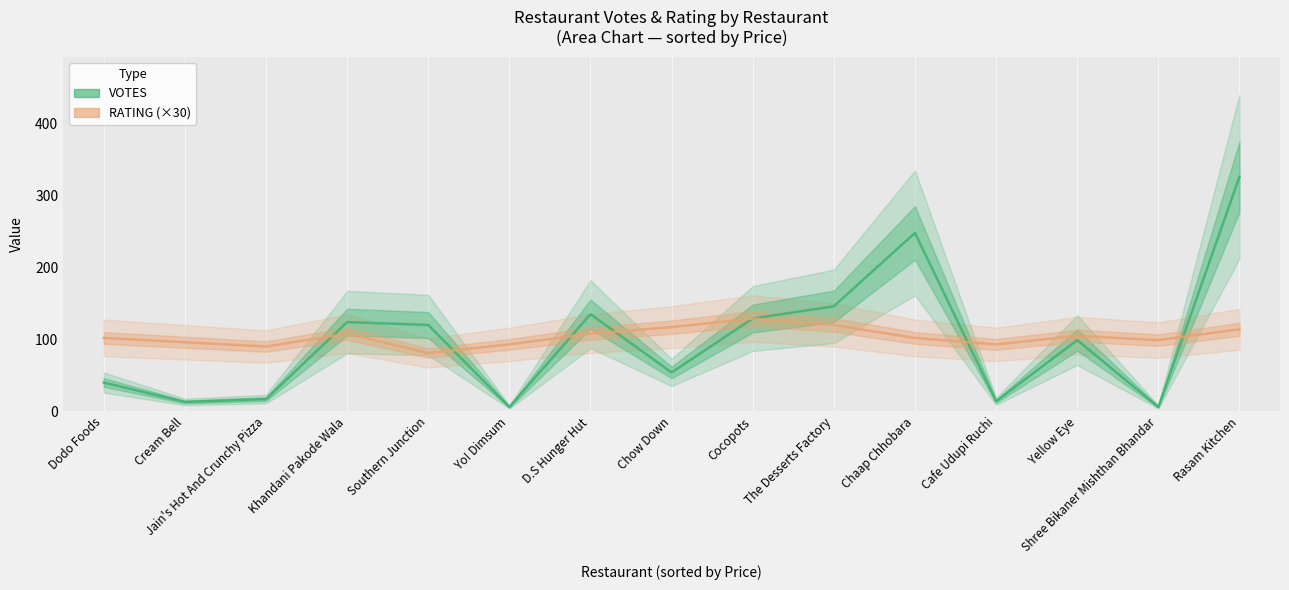

Reading left to right, transcribe all the data shown in this chart.

VOTES: 40	13	17	124	120	6	135	54	129	146	248	14	99	6	326
RATING (×30): 102	96	90	108	81	93	108	117	129	120	102	93	105	99	114